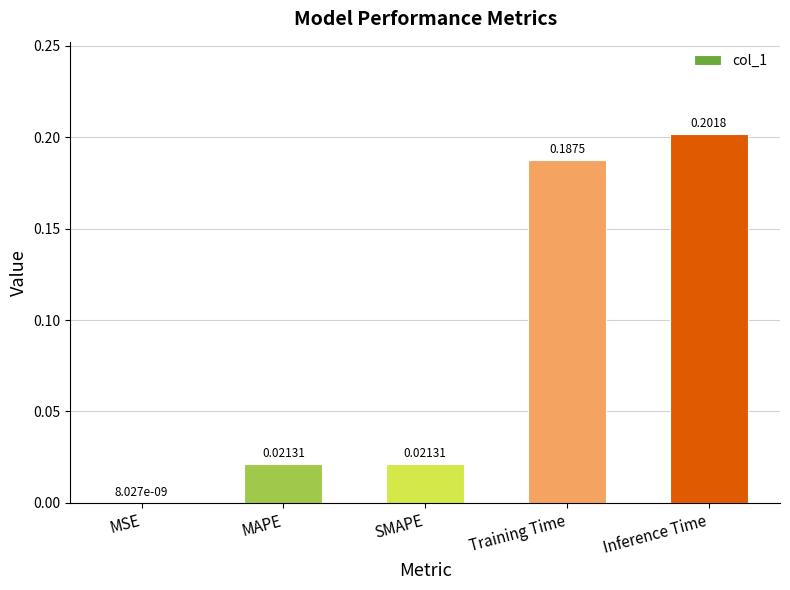

Between Training Time and SMAPE, which is larger?

Training Time